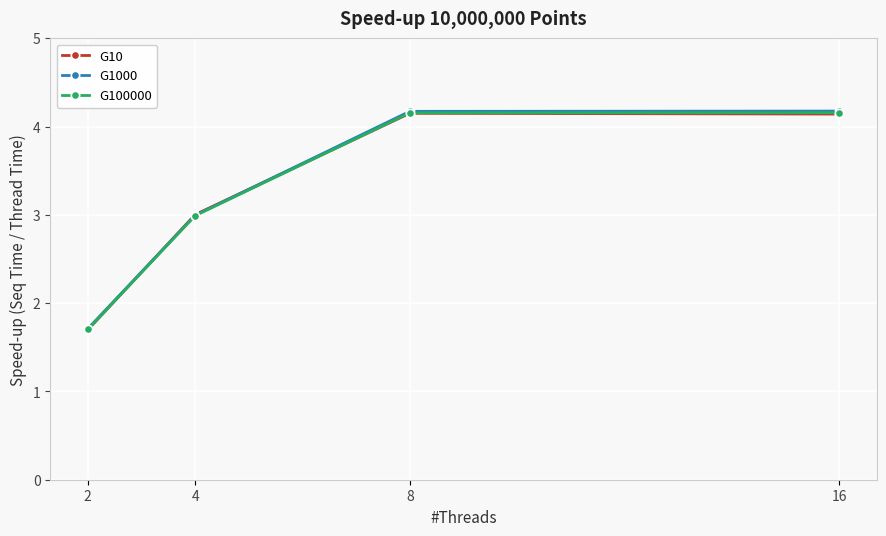

Reading left to right, list all the values displayed in this chart.

G10: 1.7	3.0	4.1	4.1
G1000: 1.7	3.0	4.2	4.2
G100000: 1.7	3.0	4.2	4.2